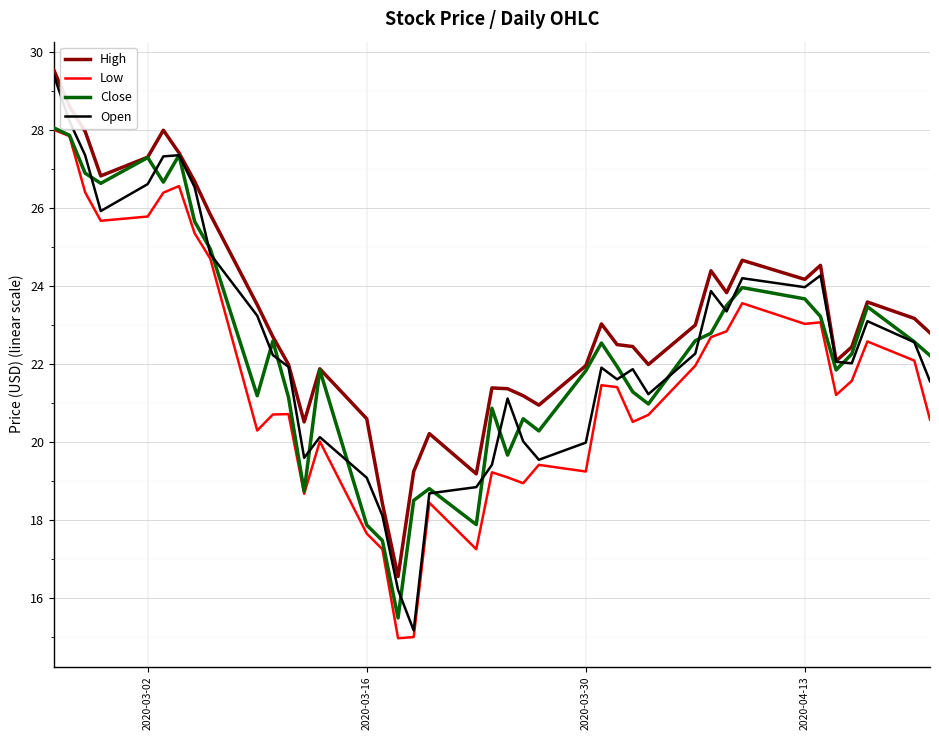

What are all the series names shown in the legend?

High, Low, Close, Open